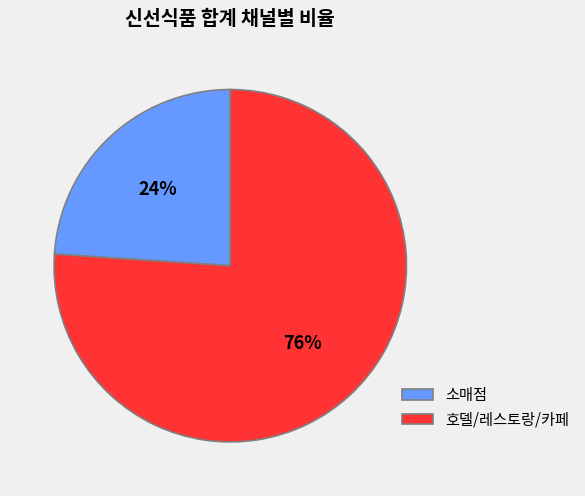

What percentage is the 소매점 slice, to the nearest percent?

24%